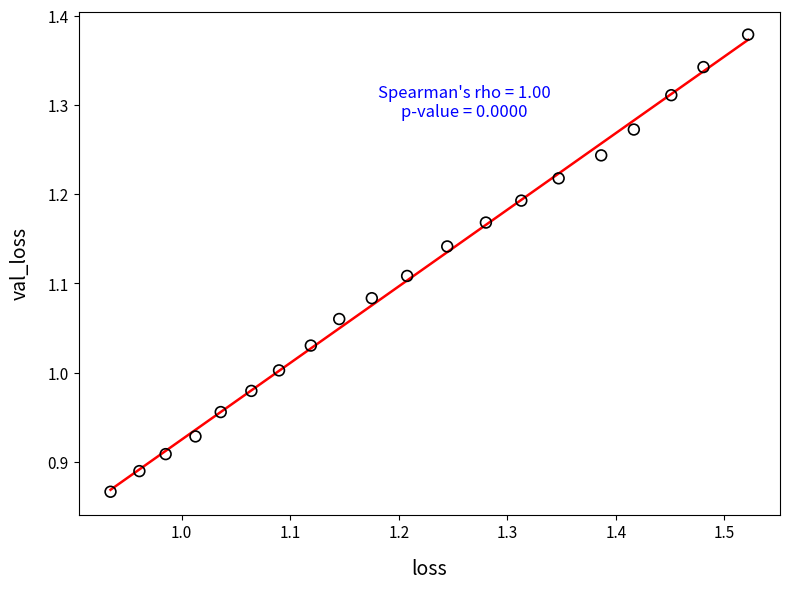

What is the range of Y values (max minus min)?

0.5